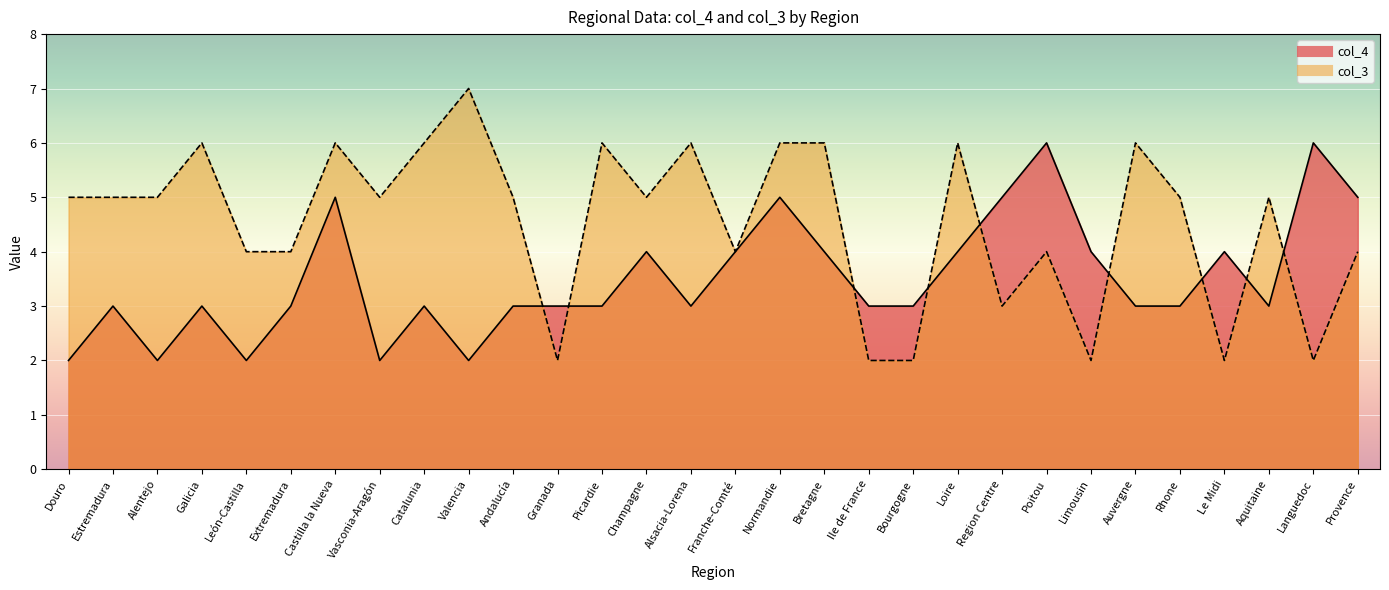

Reading left to right, what are all the values shown in this chart?

col_4: 2	3	2	3	2	3	5	2	3	2	3	3	3	4	3	4	5	4	3	3	4	5	6	4	3	3	4	3	6	5
col_3: 5	5	5	6	4	4	6	5	6	7	5	2	6	5	6	4	6	6	2	2	6	3	4	2	6	5	2	5	2	4